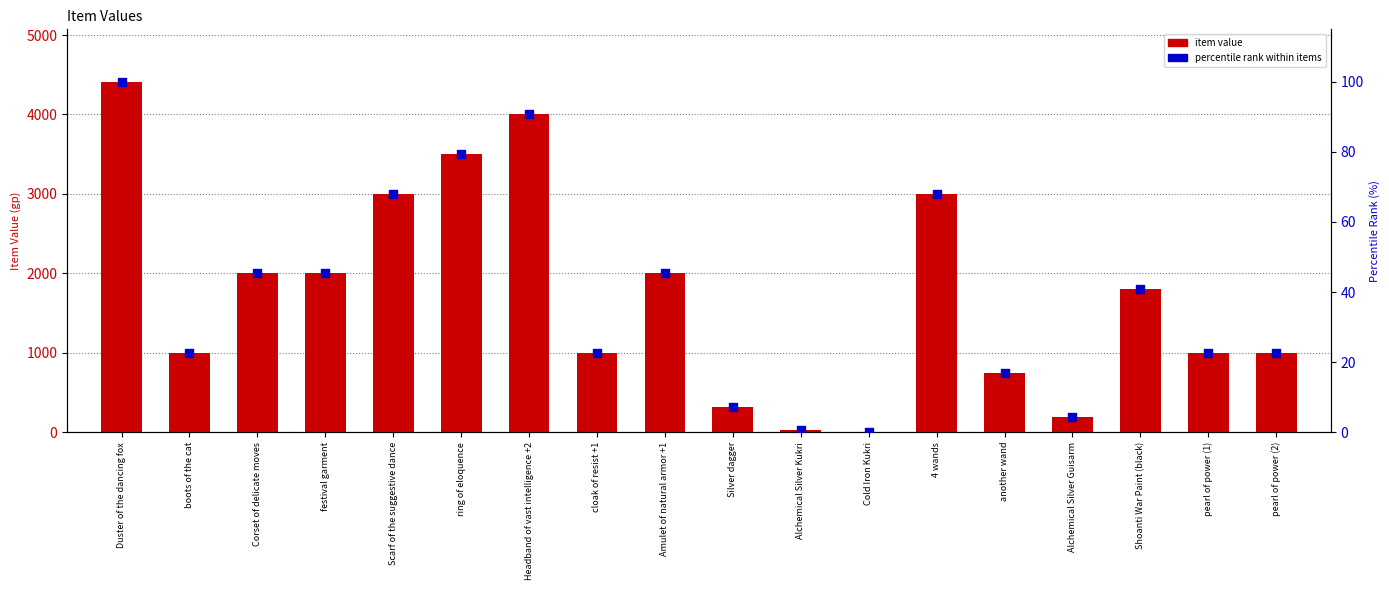

What are all the series names shown in the legend?

item value, percentile rank within items